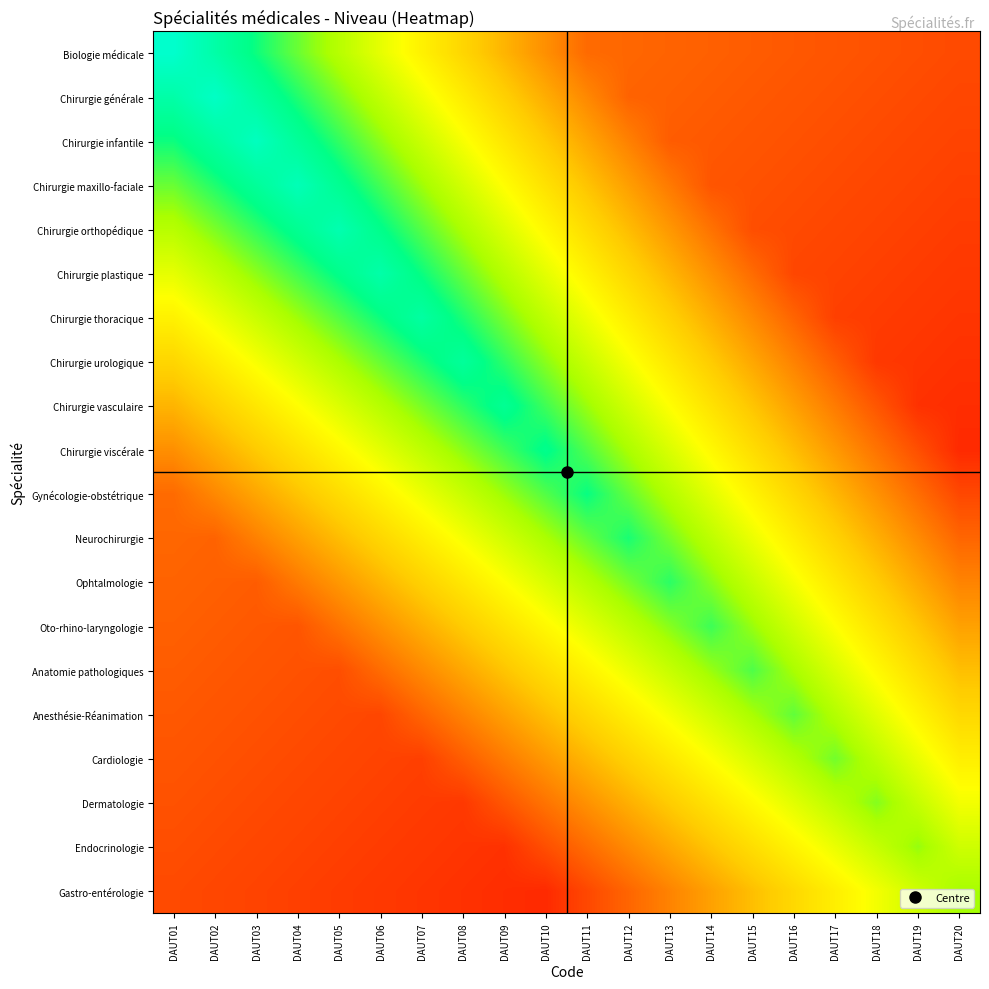

At which category does the chart reach its peak across all series?

DAUT01